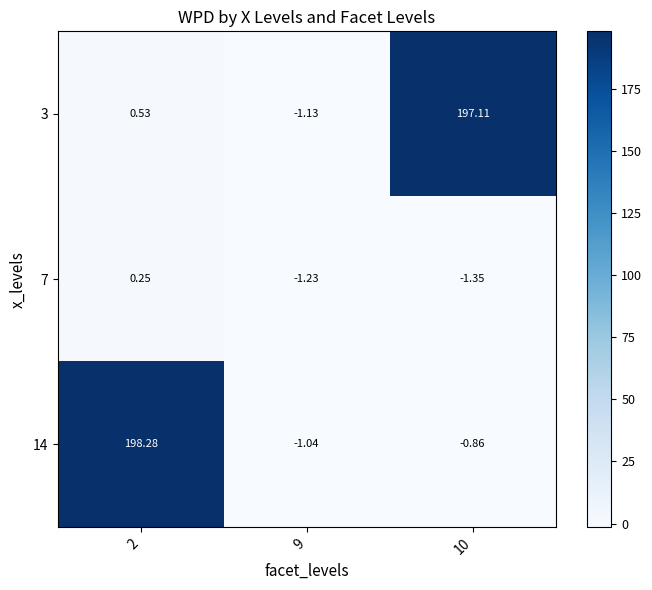

What is the spread (max minus min) of values at 10?

198.5